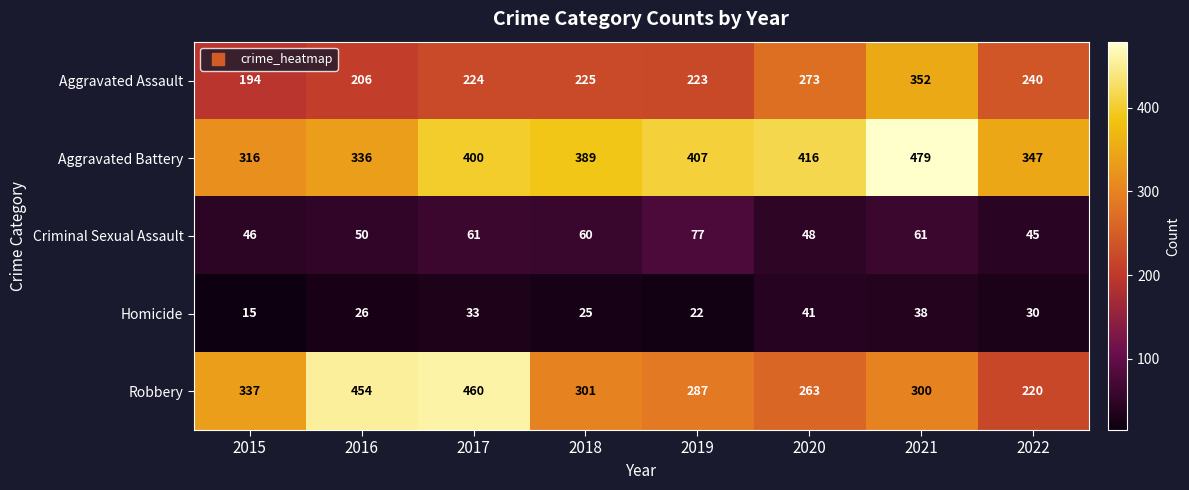

Rank the categories by Aggravated Assault value from highest to lowest.

2021, 2020, 2022, 2018, 2017, 2019, 2016, 2015